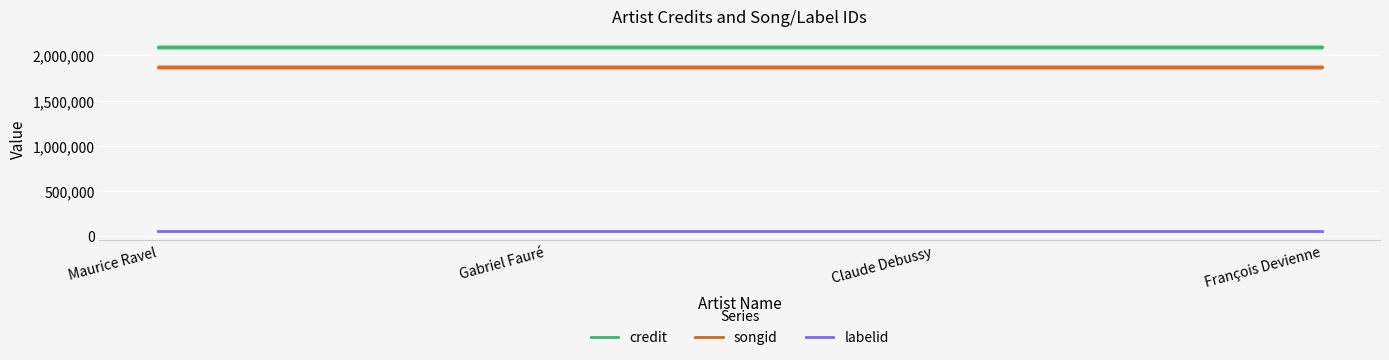

Which series has the widest spread of values?

credit